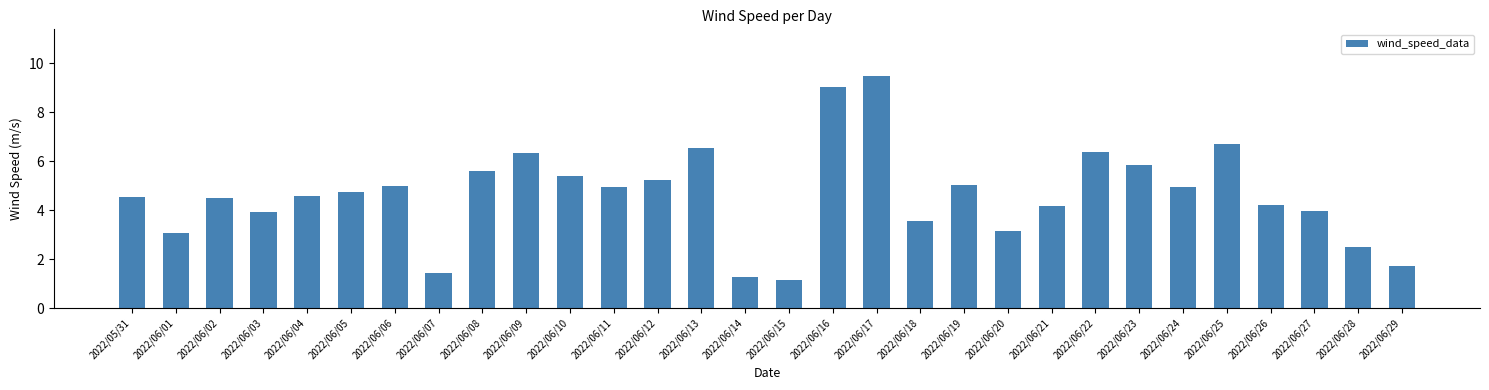

What is the sum of all values?

138.8